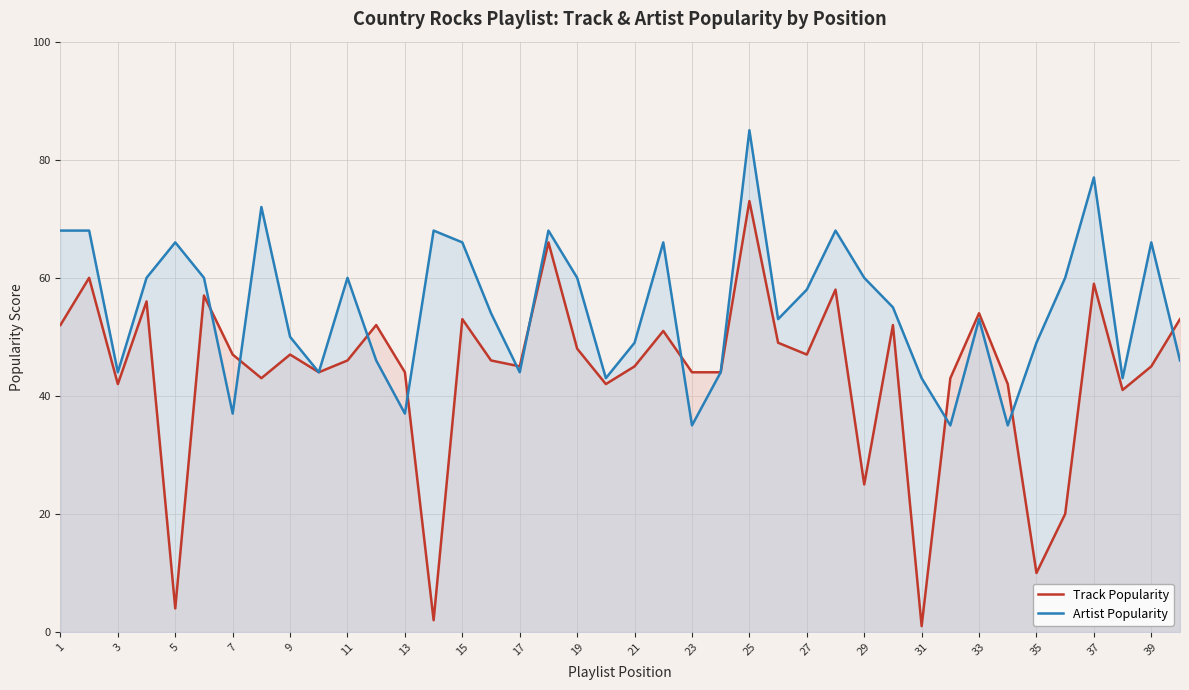

True or false: Track Popularity and Artist Popularity intersect in this chart.

True